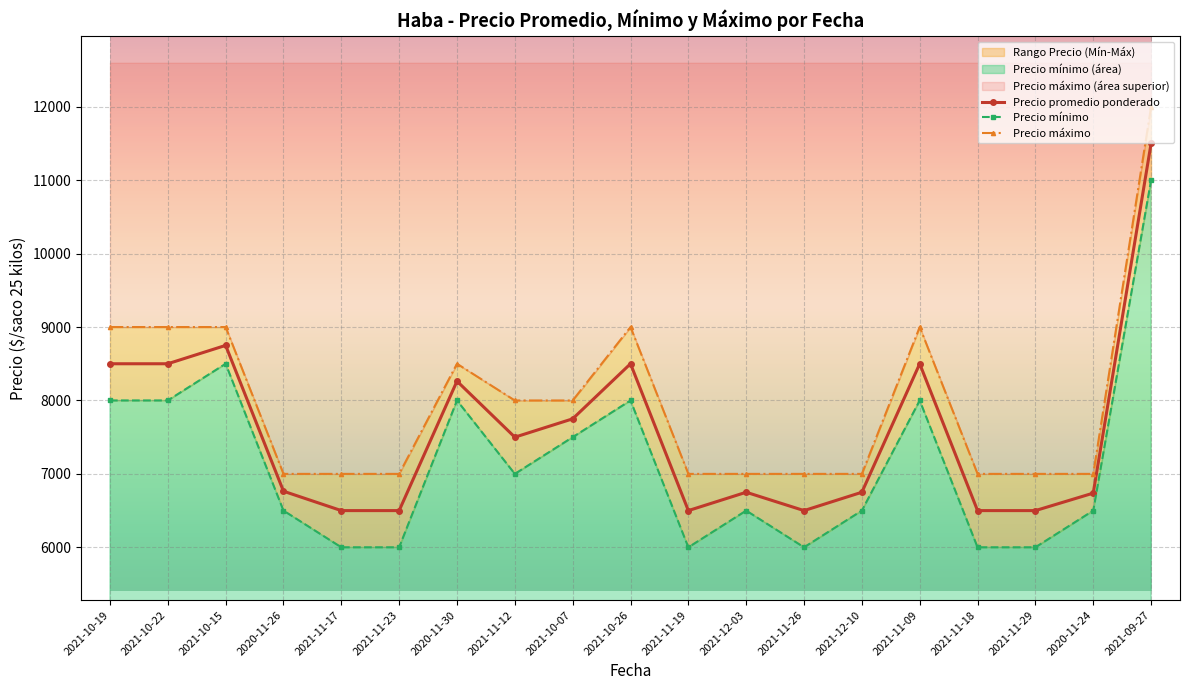

Reading left to right, transcribe all the data shown in this chart.

Precio promedio ponderado: 8500	8500	8750	6764	6500	6500	8263	7500	7750	8500	6500	6750	6500	6750	8500	6500	6500	6738	11500
Precio mínimo: 8000	8000	8500	6500	6000	6000	8000	7000	7500	8000	6000	6500	6000	6500	8000	6000	6000	6500	11000
Precio máximo: 9000	9000	9000	7000	7000	7000	8500	8000	8000	9000	7000	7000	7000	7000	9000	7000	7000	7000	12000